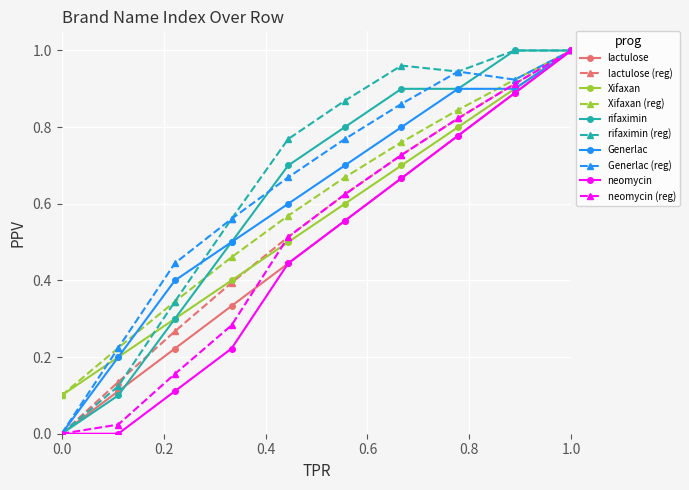

True or false: lactulose (reg) has more than 2 interior local peaks.

False